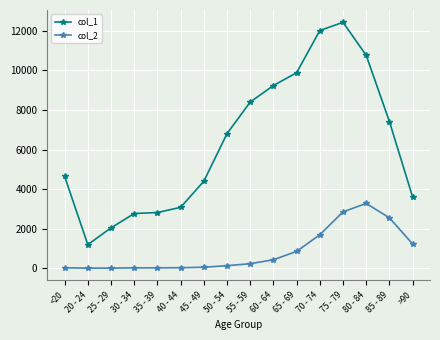

True or false: col_2 and col_1 cross at least once.

False